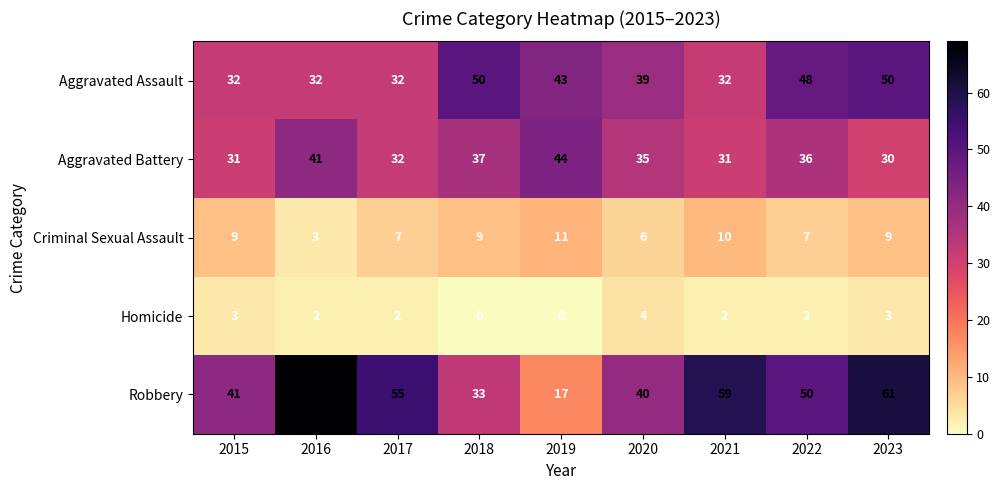

Which label corresponds to the largest value in the chart?

2016